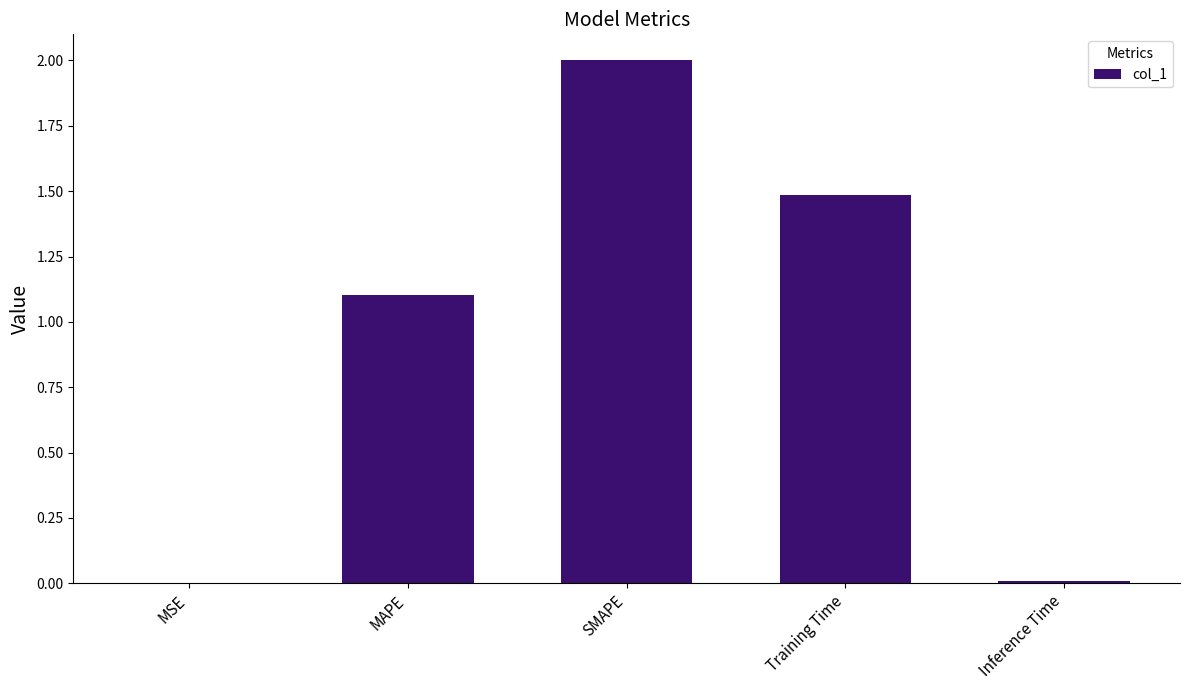

Count the number of data series in this chart.

1